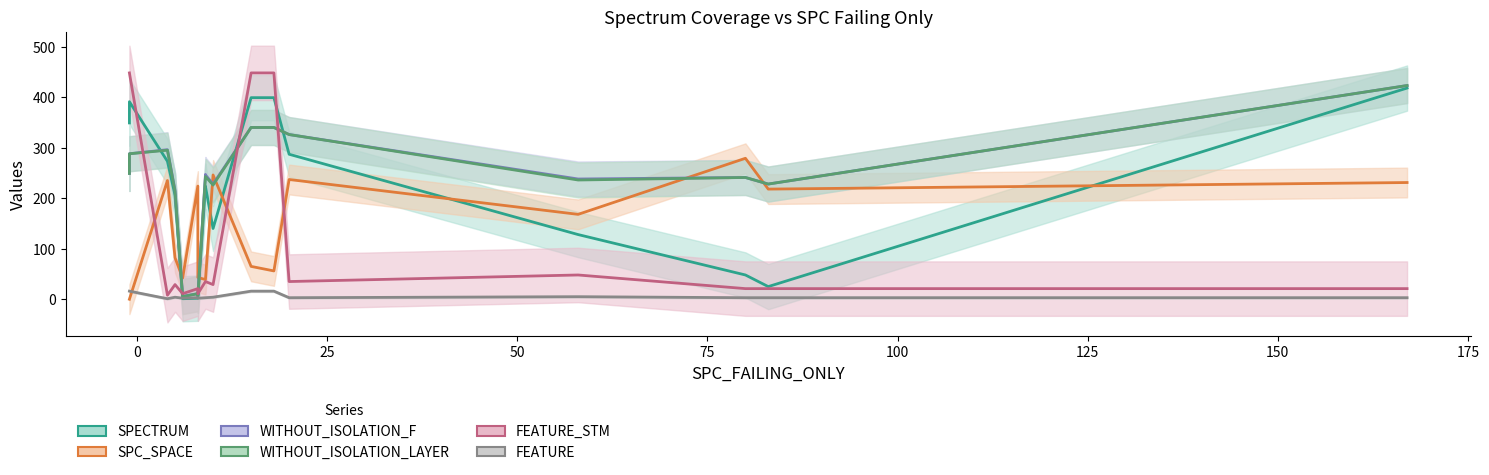

Reading right to left, what are all the values shown in this chart?

SPECTRUM: 3	399	224	418	399	2	1	273	140	391	128	48	287	223	206	25	349
SPC_SPACE: 43	56	39	231	65	224	42	235	246	0	168	279	237	39	82	218	0
WITHOUT_ISOLATION_F: 8	340	247	423	340	11	6	296	228	288	238	241	326	246	216	228	249
WITHOUT_ISOLATION_LAYER: 7	340	243	423	340	11	5	295	226	288	236	241	326	243	213	228	249
FEATURE_STM: 11	448	35	21	448	21	11	8	29	448	48	21	35	35	29	21	448
FEATURE: 2	16	3	3	16	3	2	1	4	16	5	3	3	3	4	3	16